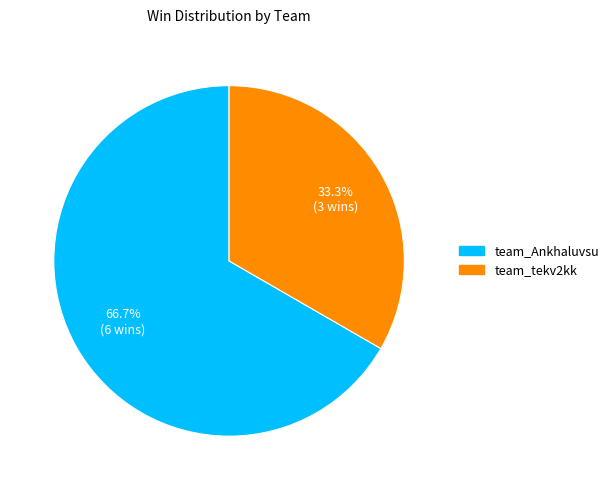

True or false: team_tekv2kk accounts for 44% of the total.

False